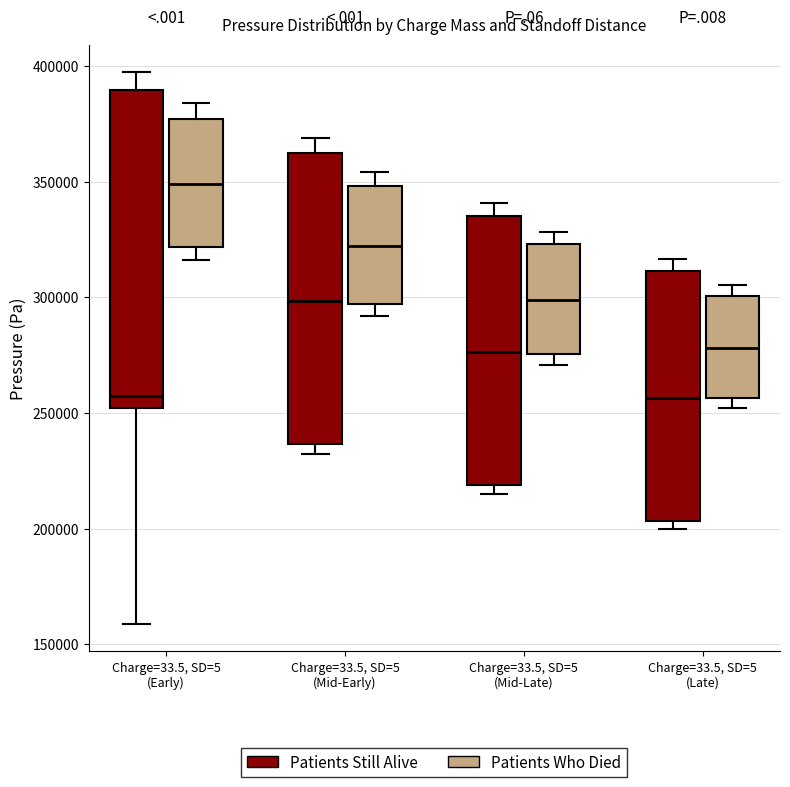

Which box's median line is the highest?

Charge=33.5, SD=5 (Early) (Patients Who Died)